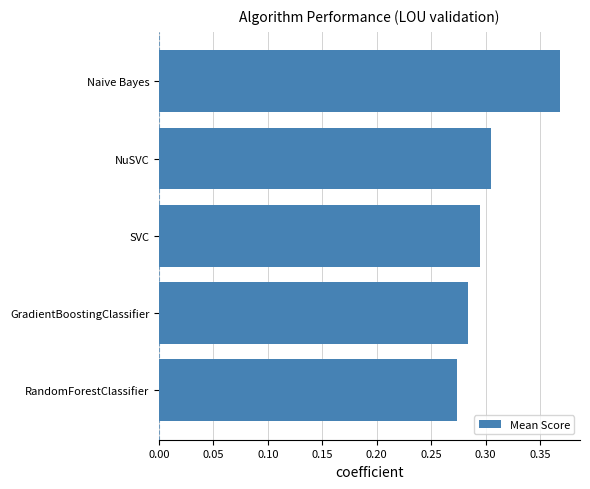

What is the sum of the values at Naive Bayes and GradientBoostingClassifier?

0.7